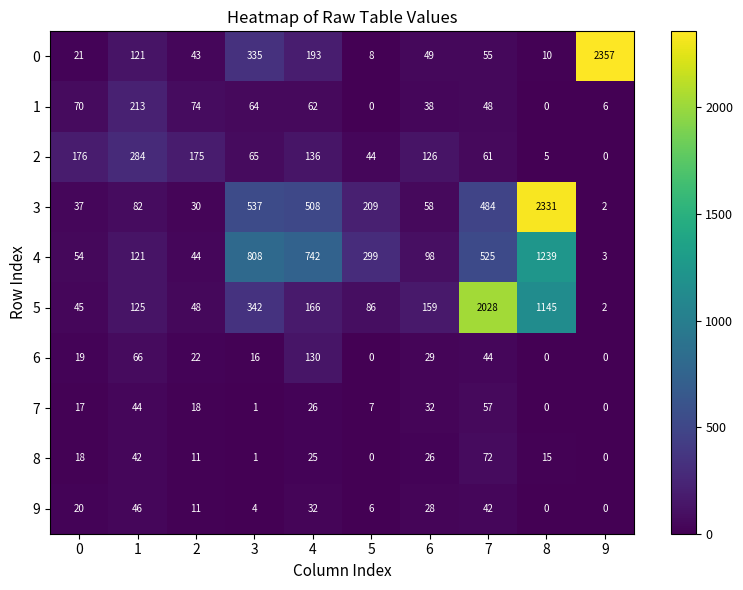

What is the total value across all series at 1?

1144